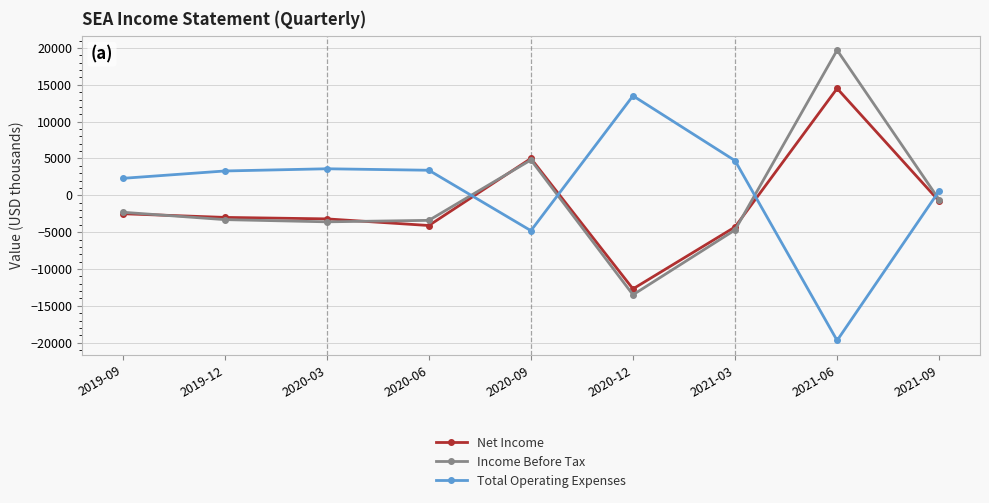

The value of Income Before Tax at 2020-03 is -3600. True or false?

True